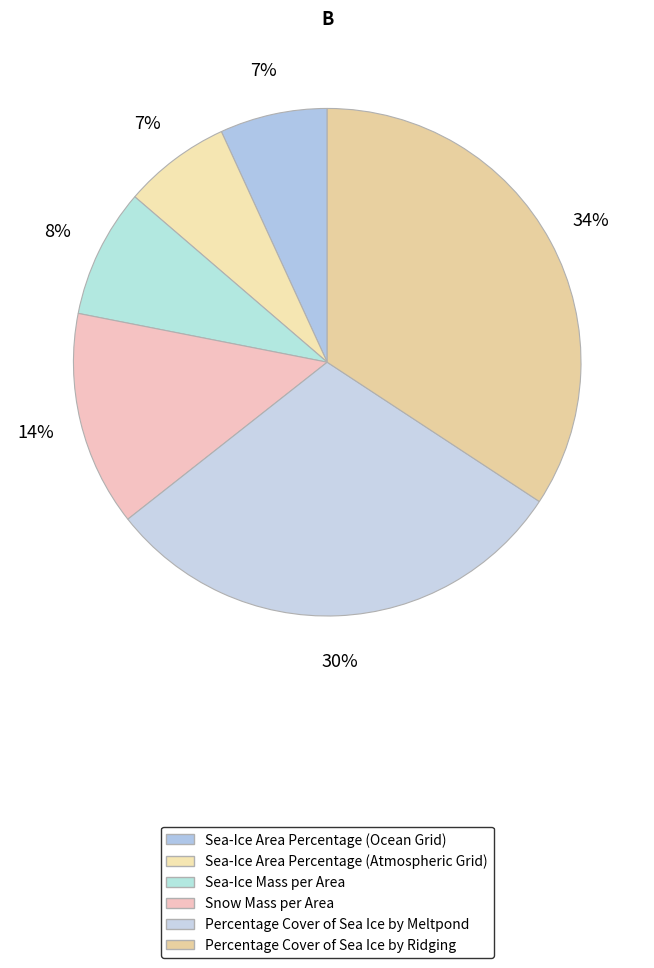

What percentage is the Percentage Cover of Sea Ice by Meltpond slice, to the nearest percent?

30%